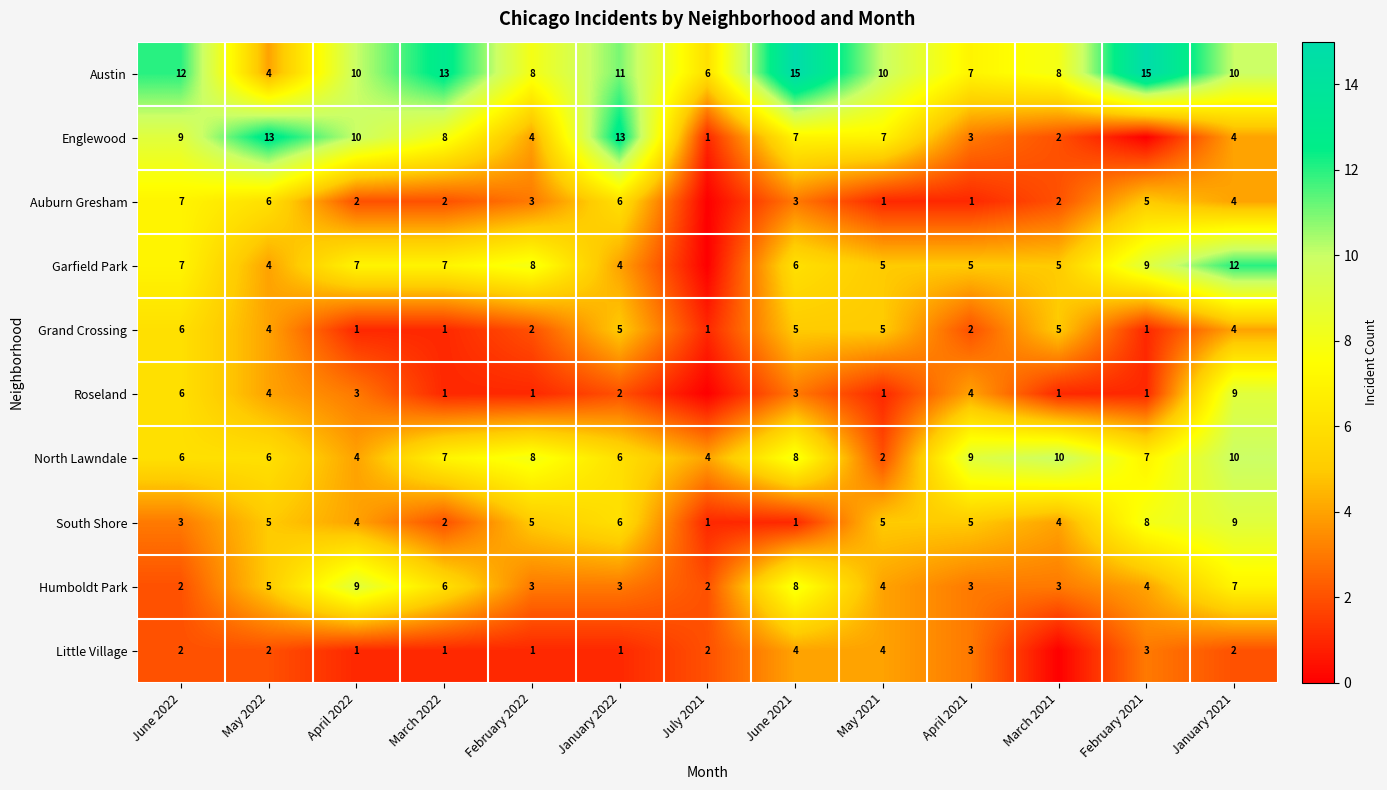

What is the sum of the Humboldt Park values at January 2022 and February 2021?

7